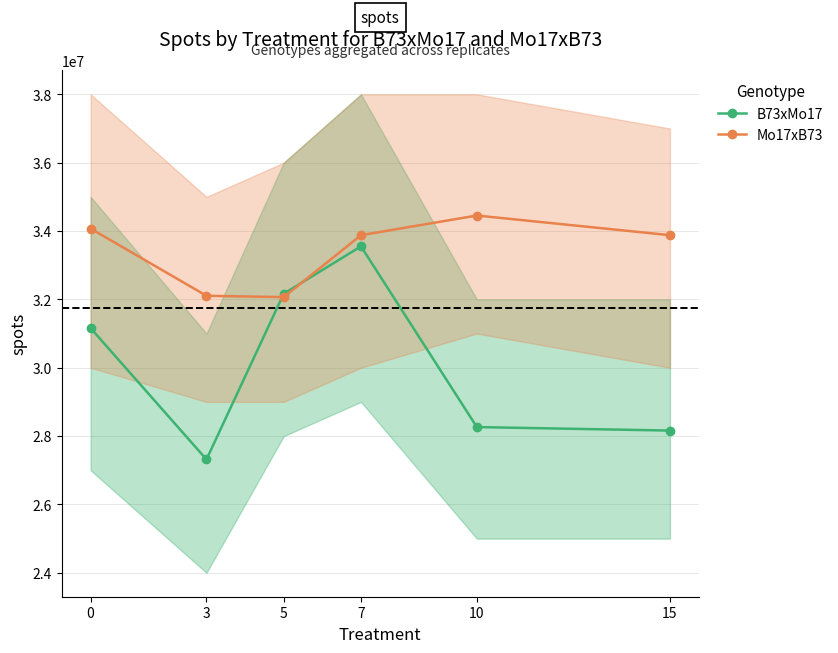

List the labels in order of B73xMo17 value, smallest first.

3, 15, 10, 0, 5, 7